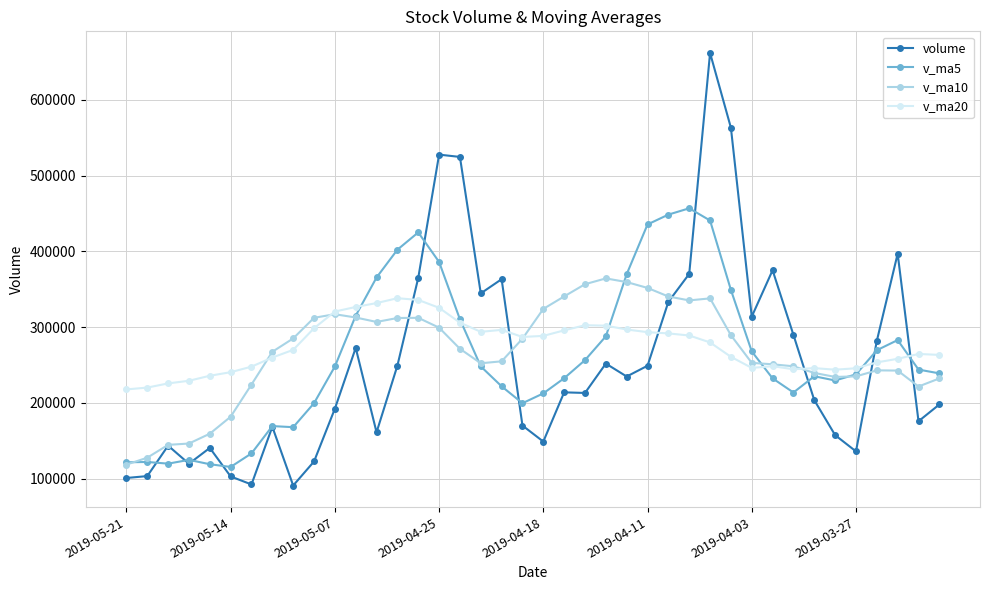

What is the greatest value displayed?

662019.6